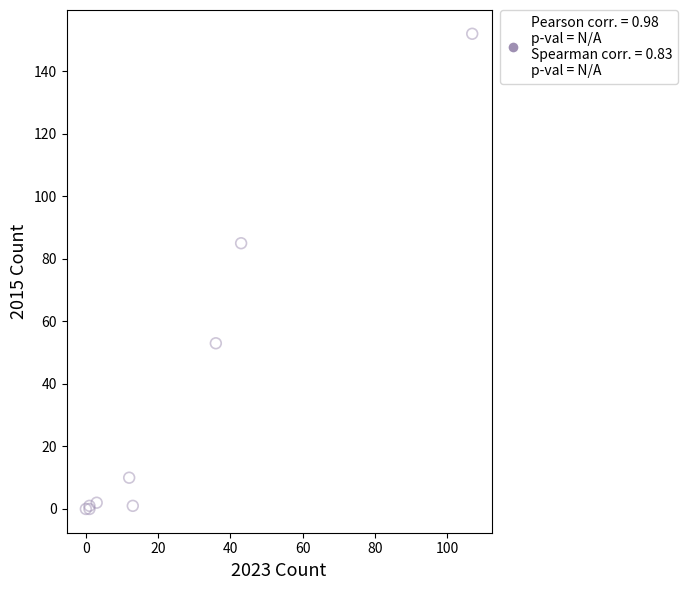

What Y value in the scatter plot is closest to 76?

85